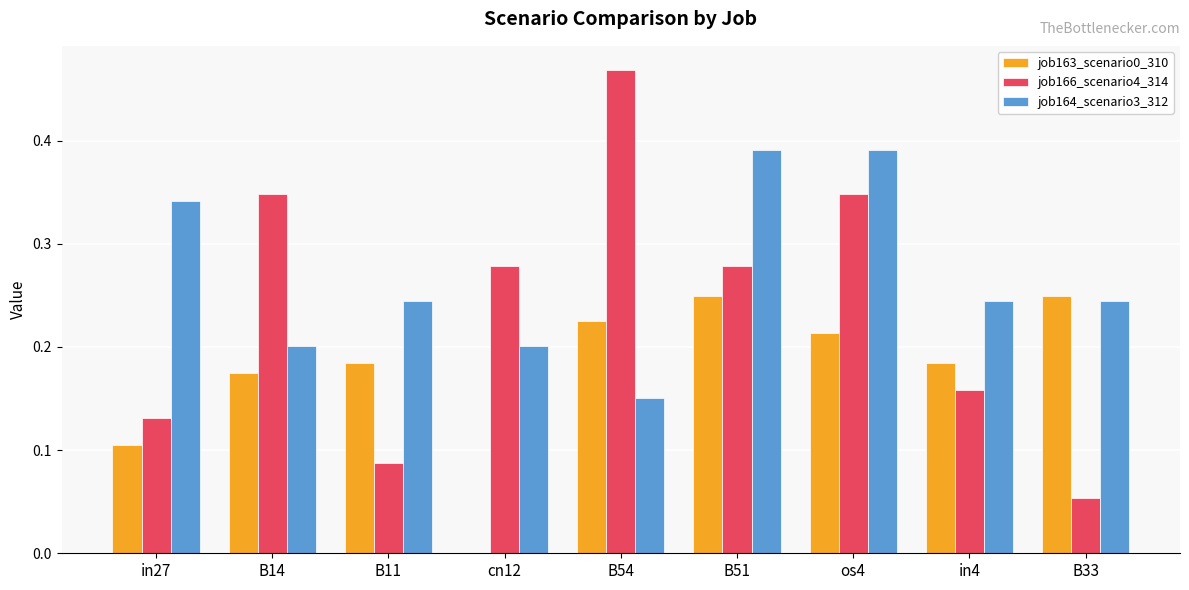

How many groups of bars are there?

9